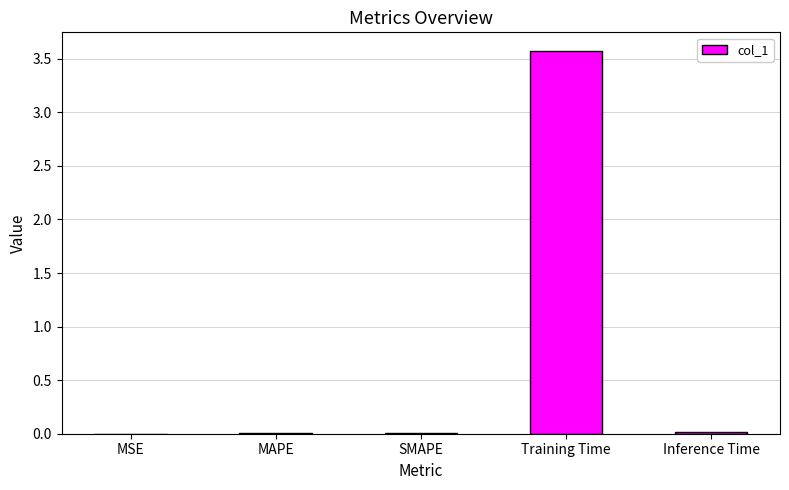

The value at MAPE is 0.0. True or false?

True